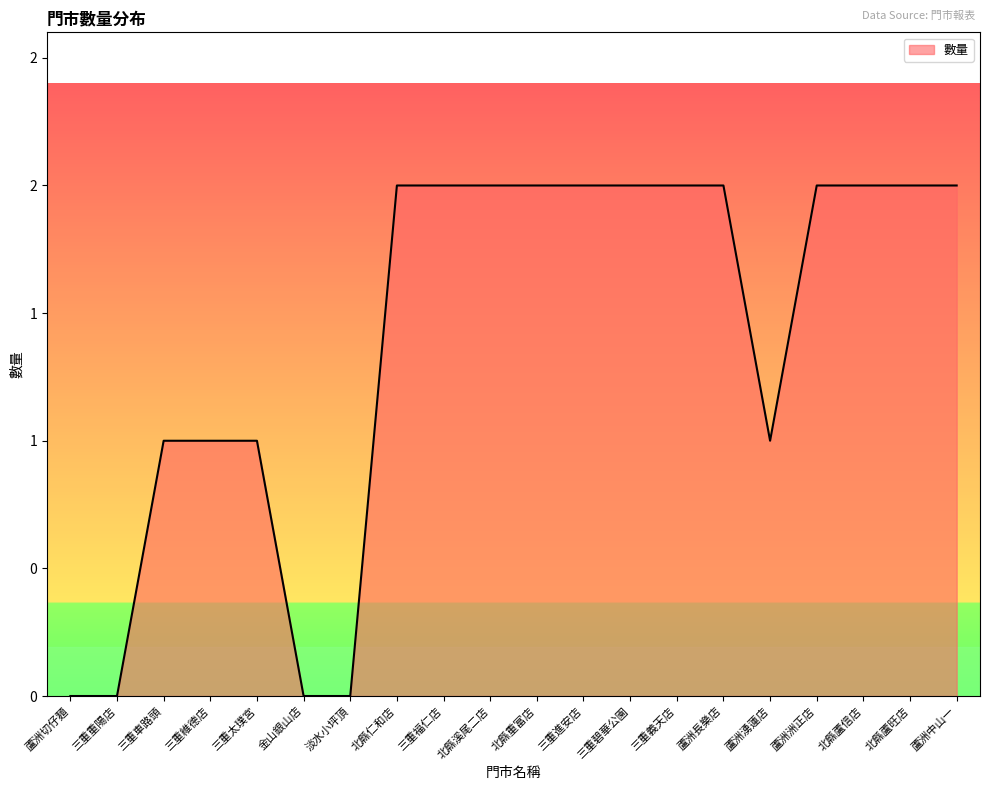

Is this an area chart (filled region under the line)?

Yes